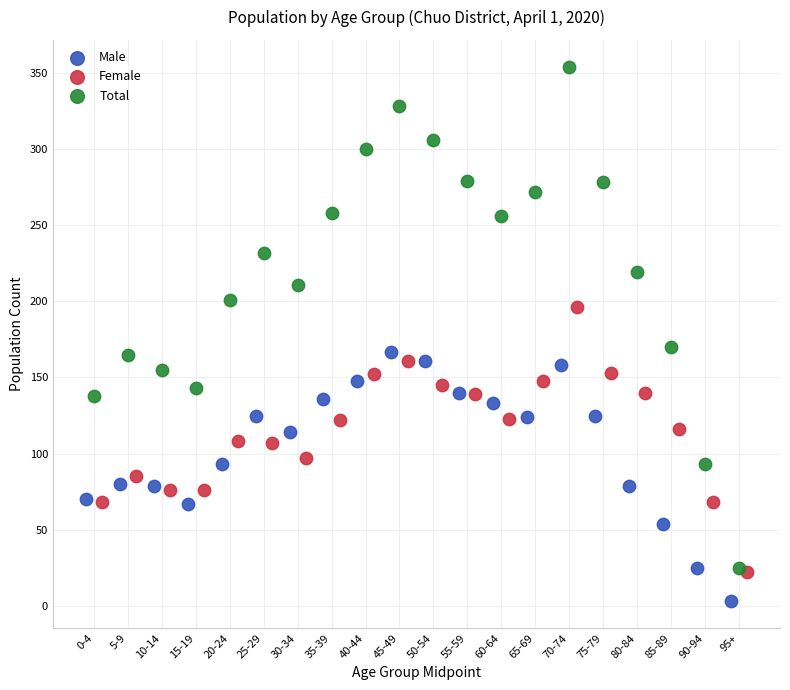

Which series contains the lowest Y value?

Male